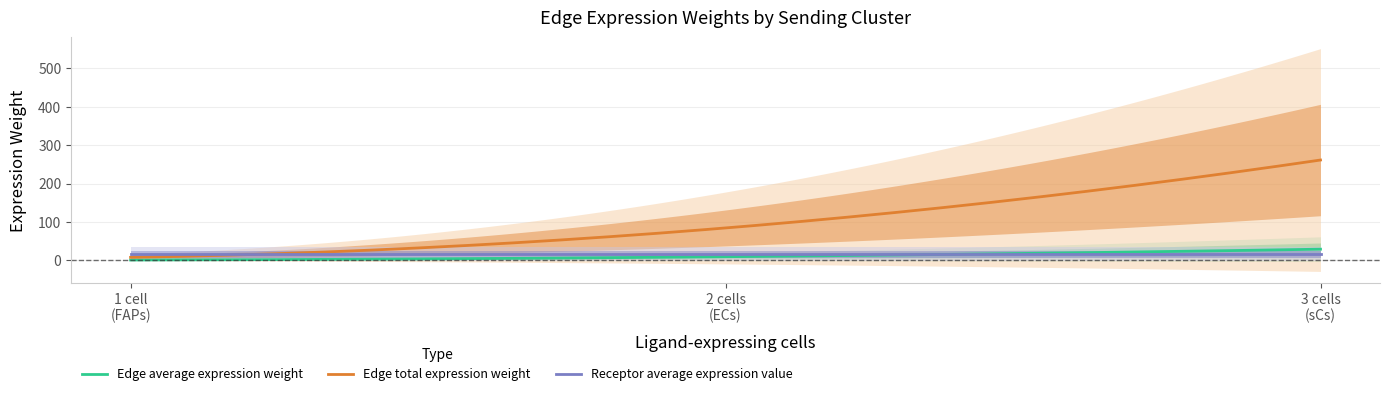

What are all the series names shown in the legend?

Edge average expression weight, Edge total expression weight, Receptor average expression value